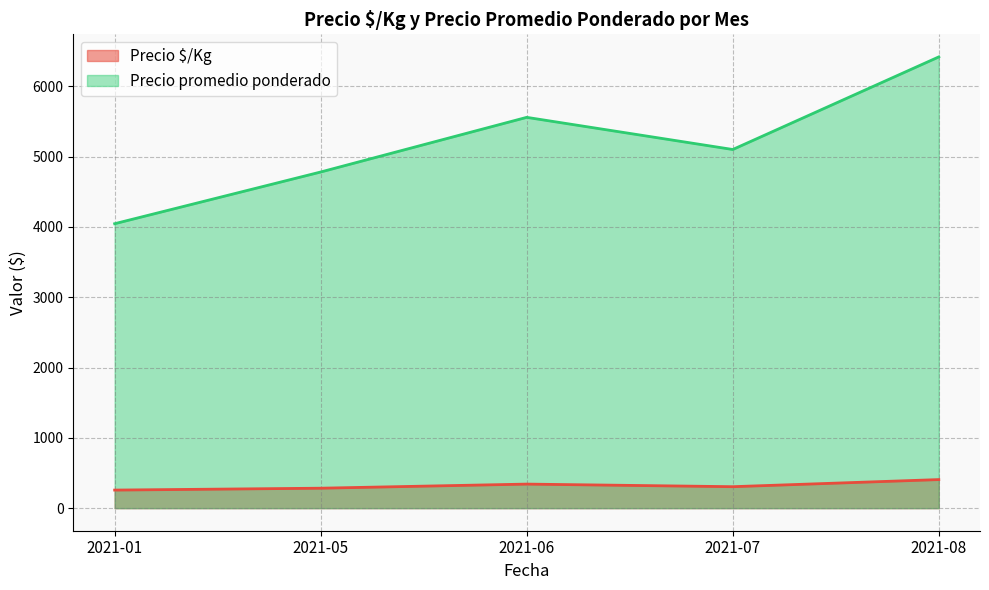

What is the difference between the second highest and minimum values in the Precio promedio ponderado series?

1512.4